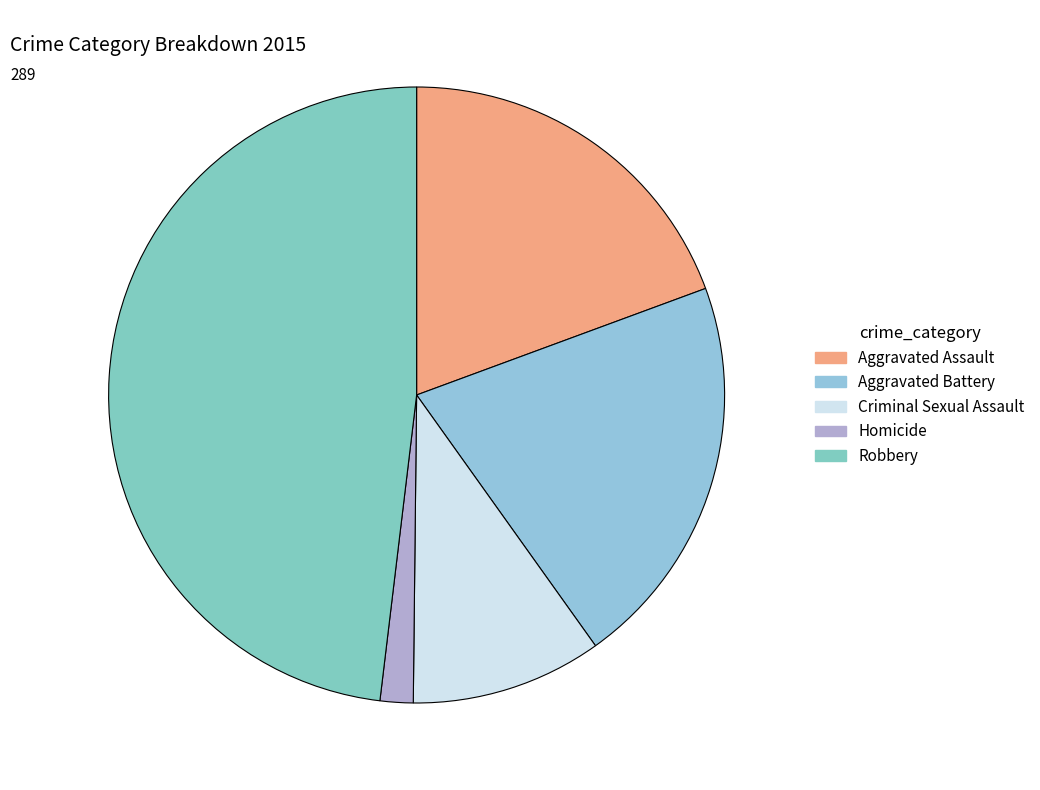

Which category has the smallest portion of the pie?

Homicide